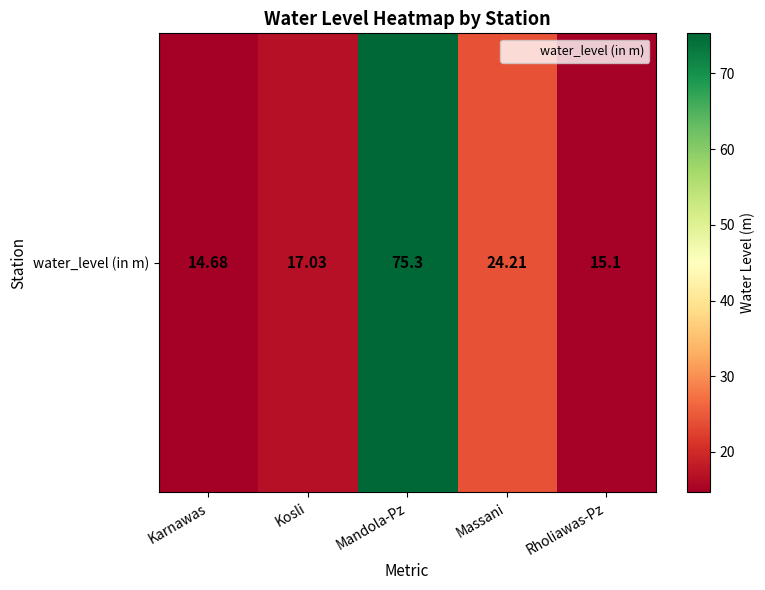

What is the minimum value shown in the chart?

14.7